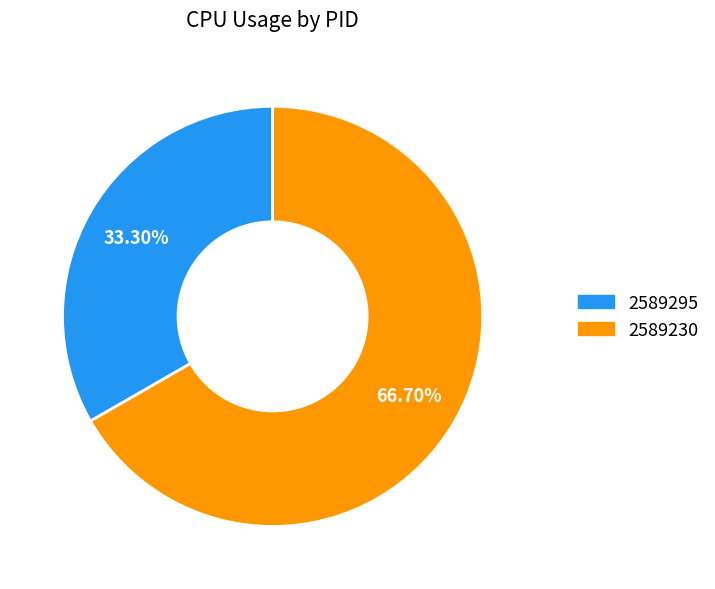

What is the largest slice in the pie chart?

2589230